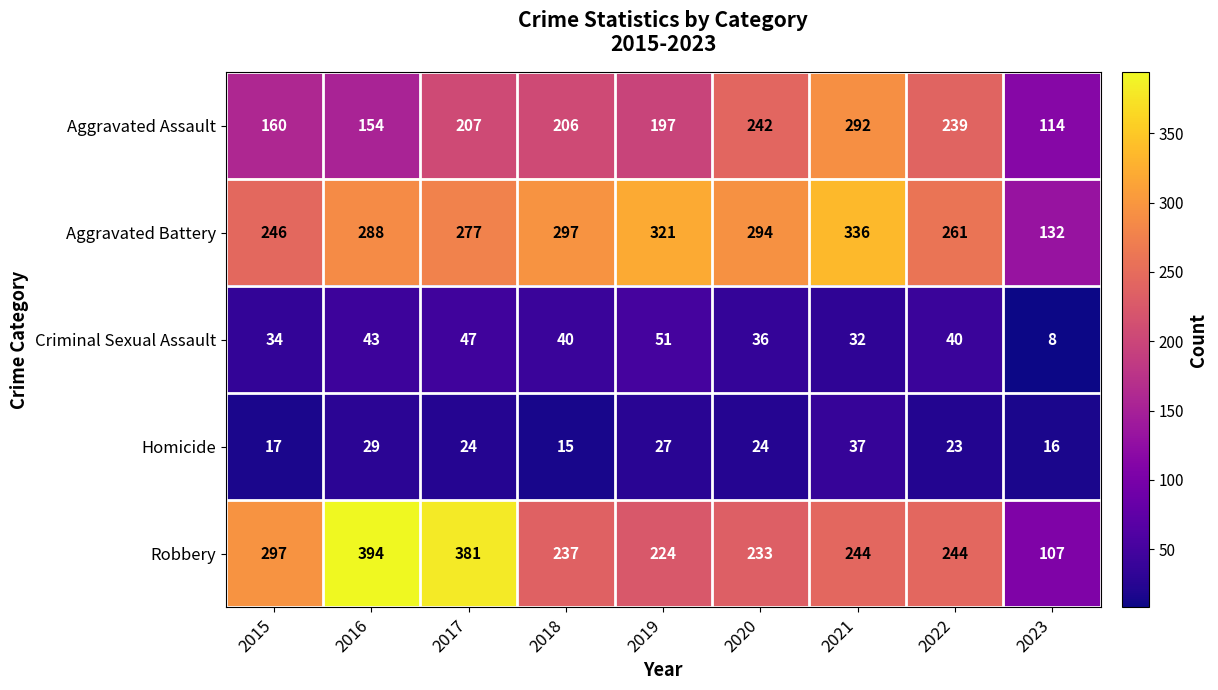

What is the sum of all Homicide values?

212